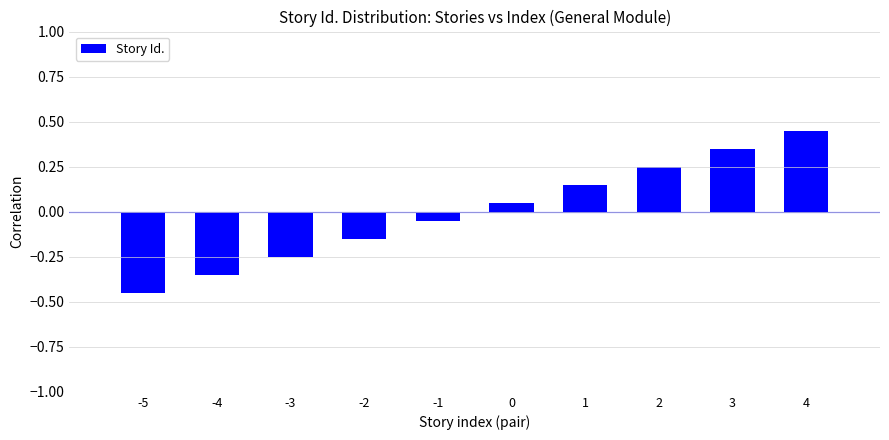

Which has a higher value, 3 or 1?

3